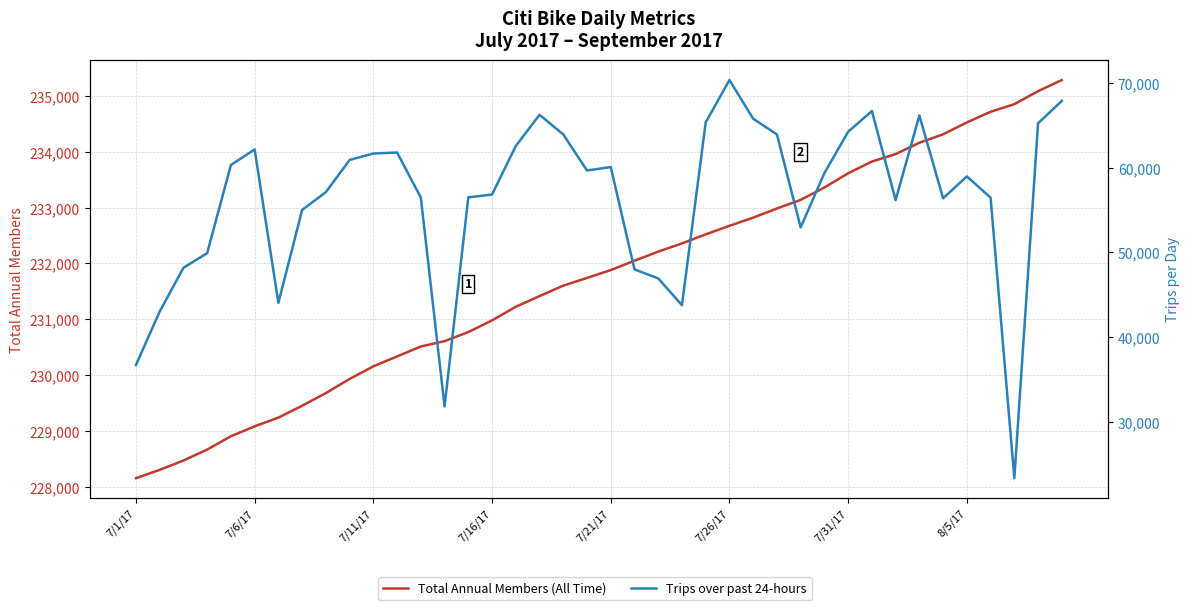

How many interior local valleys does the Trips over past 24-hours series have?

8